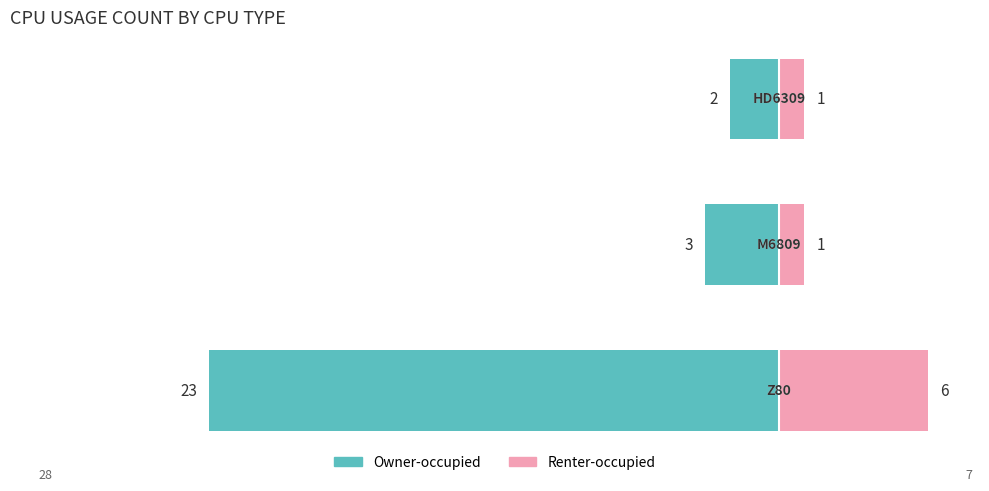

What is the value of the Renter-occupied bar at the 3rd from the left?

1